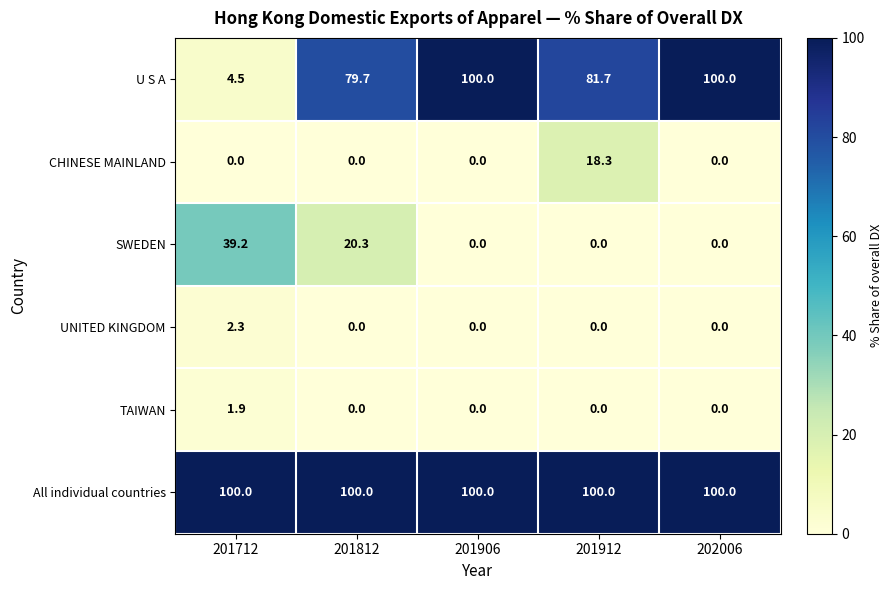

What is the difference between the maximum and minimum values in the TAIWAN series?

1.9